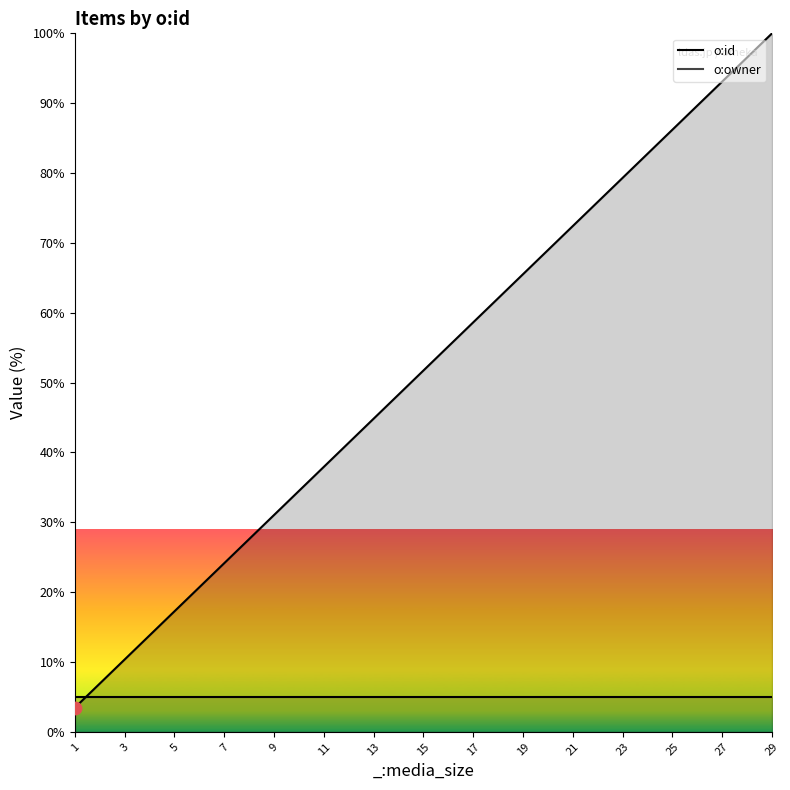

What is the ratio of the value at 23 to the value at 27?

0.9